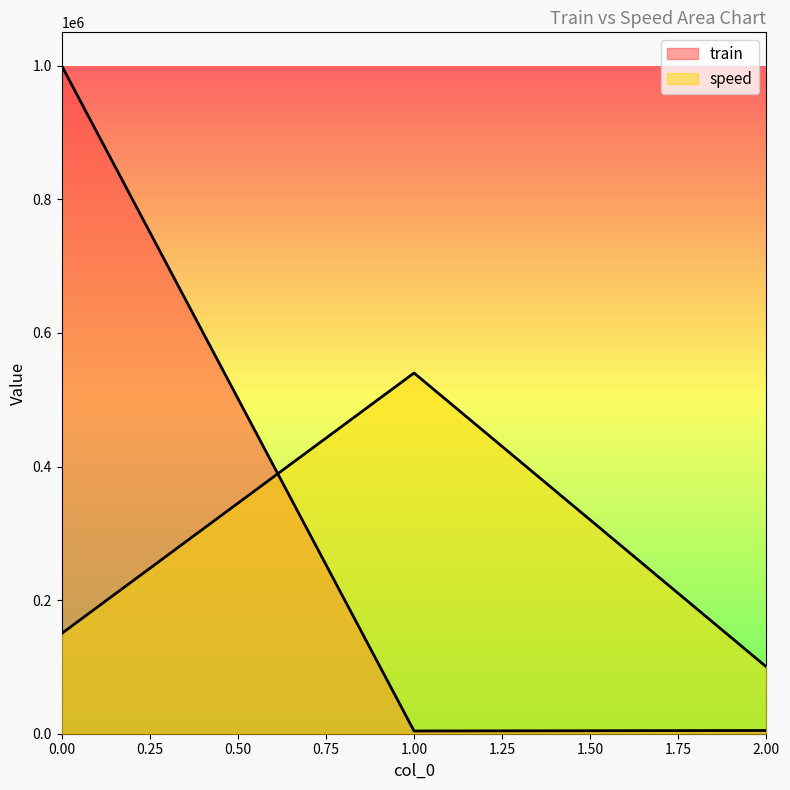

List the series in order of their peak value, highest first.

train, speed